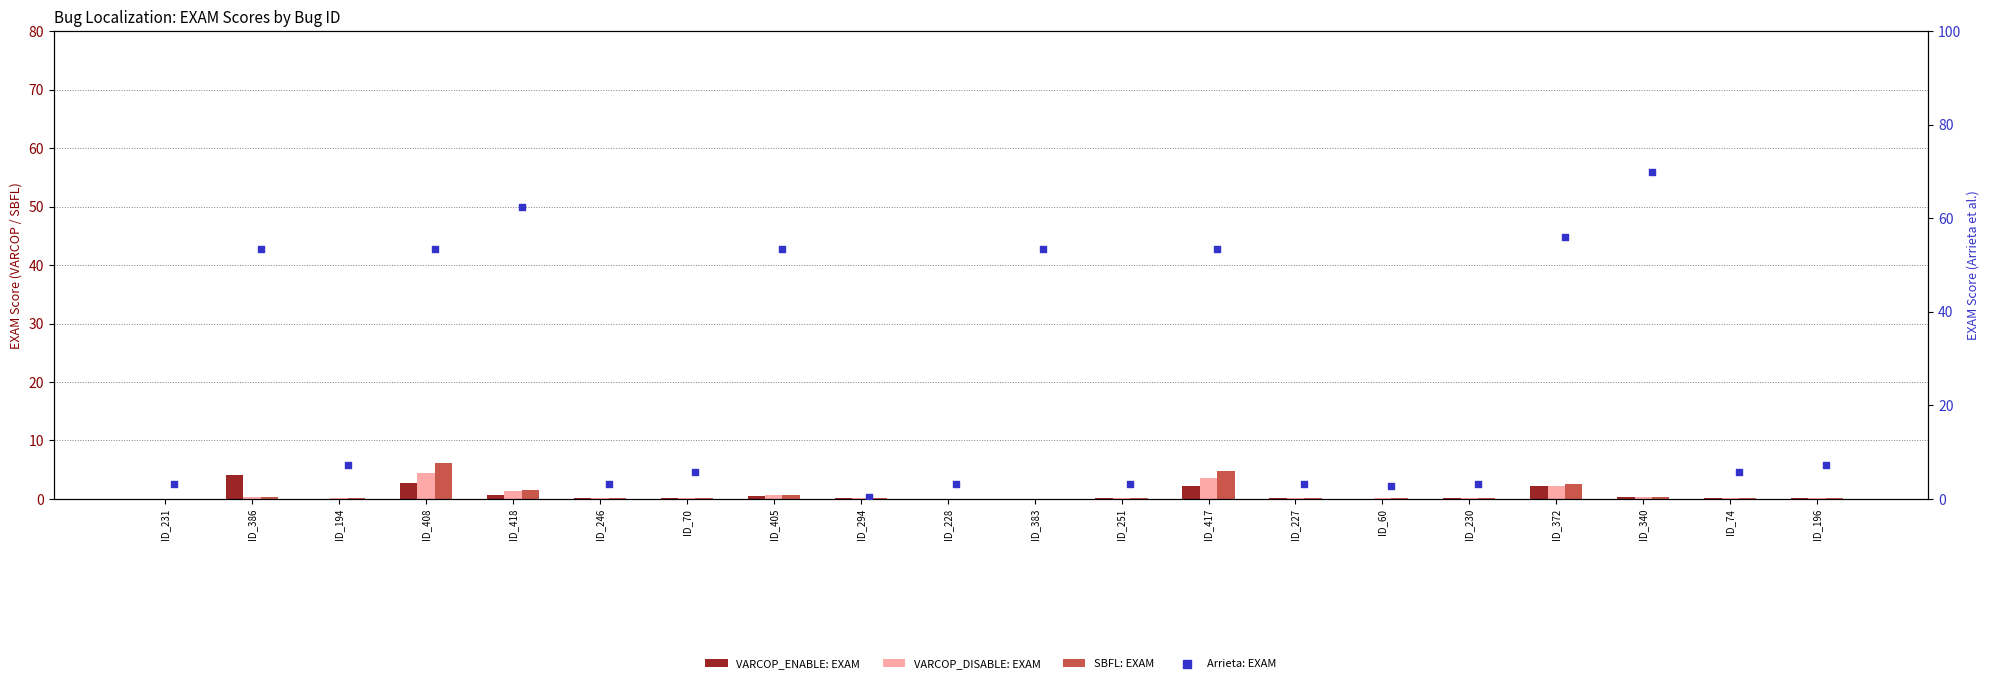

Which series has the widest spread of Y values?

Arrieta: EXAM